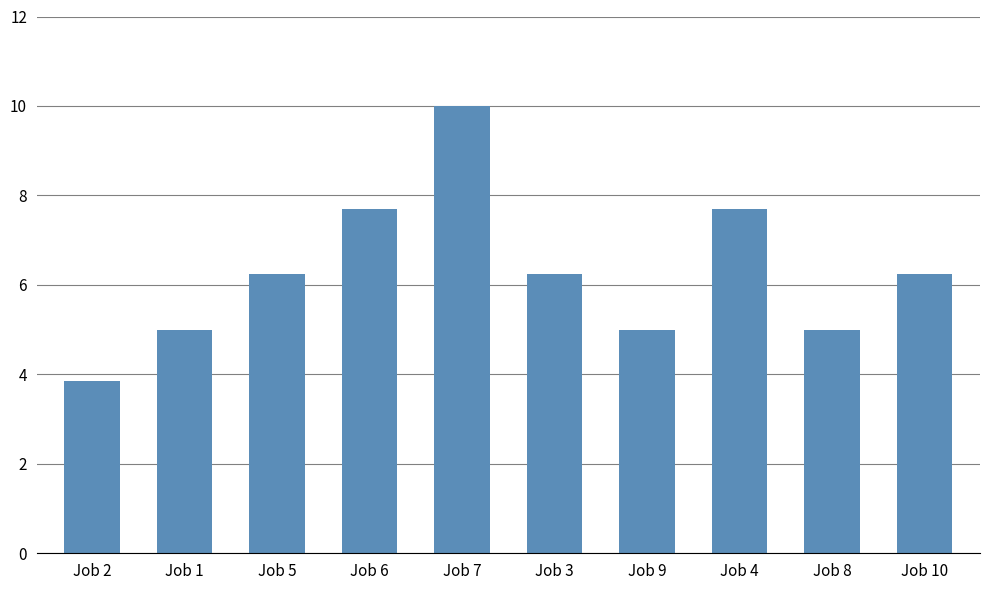

What is the label of the 2nd bar from the right?

Job 8